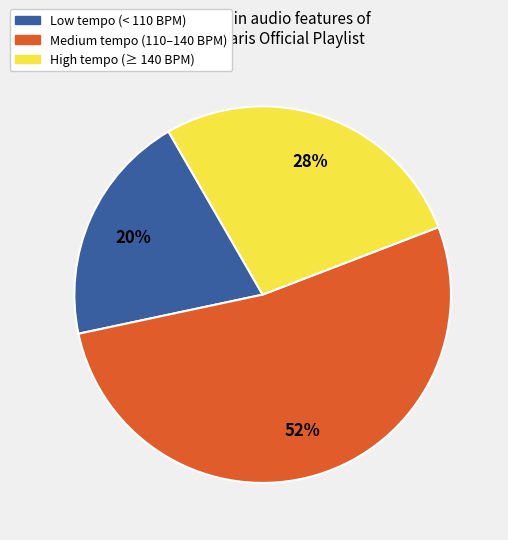

Is there any slice that represents more than half of the pie?

Yes